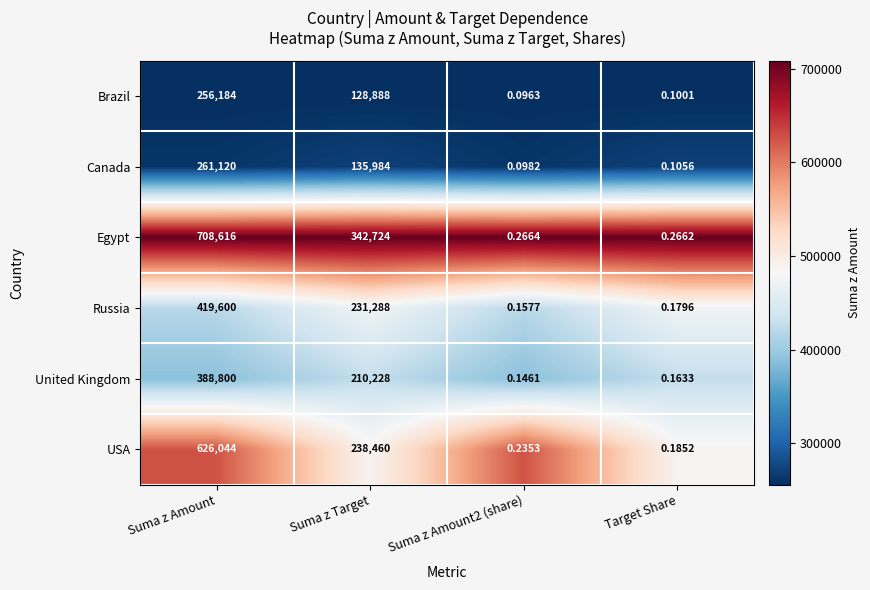

Where does the Egypt series first go above 342724?

Suma z Amount